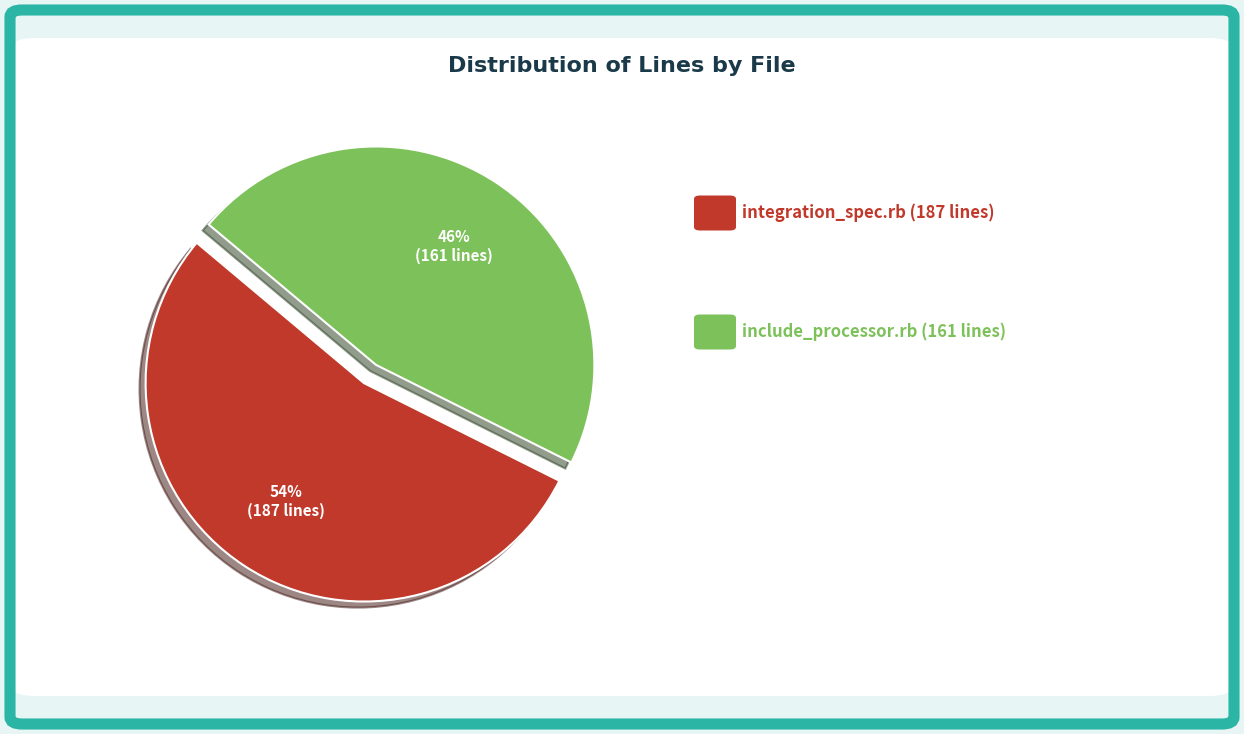

Does any single category account for the majority?

Yes